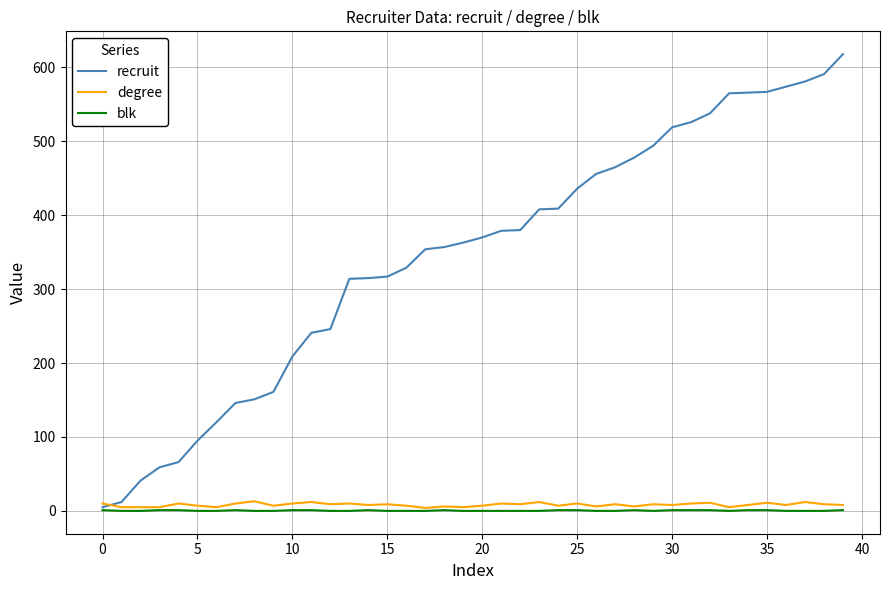

What is the difference between the second highest and minimum values in the recruit series?

586